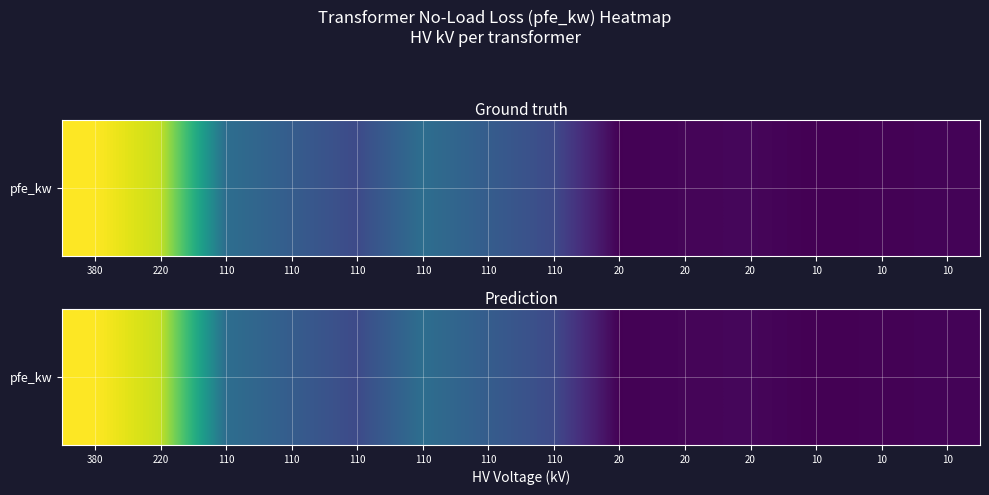

What is the change in value from 110 to 10?

-13.4